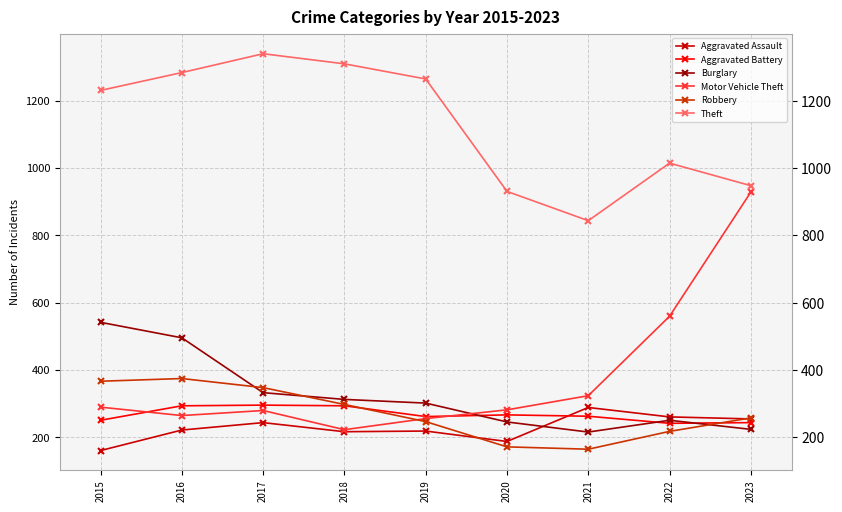

Which series changed the most between 2016 and 2018?

Burglary